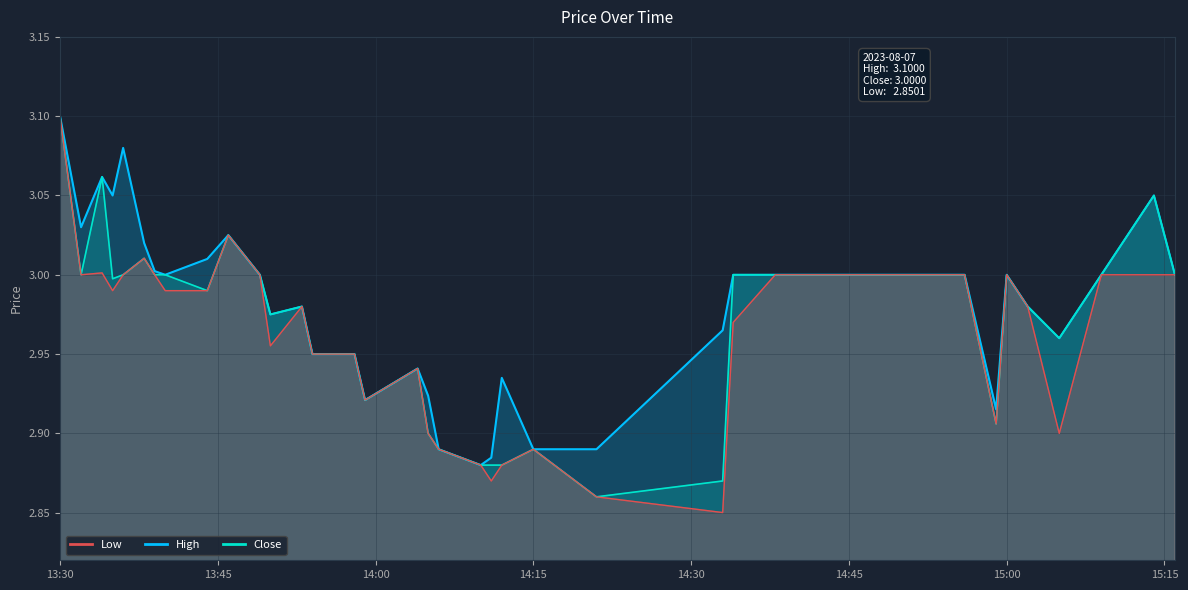

What is the difference between the second highest and second lowest values in the Low series?

0.2